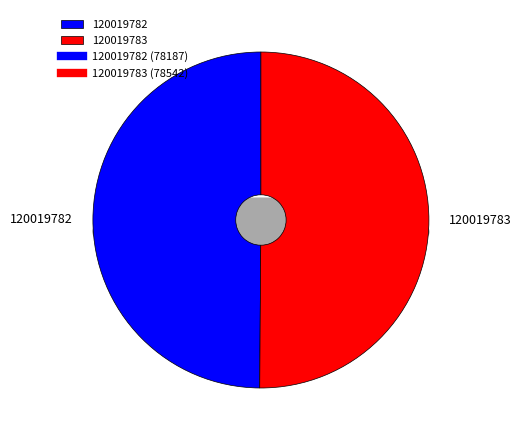

Rank the categories by value from highest to lowest.

120019783, 120019782